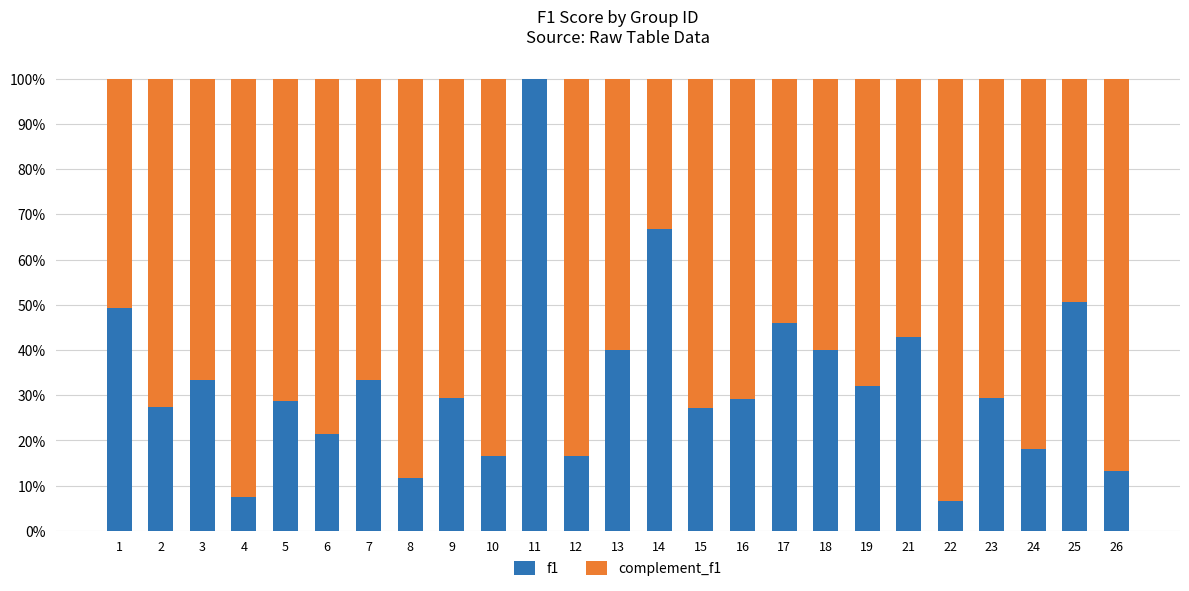

Are the bars grouped side by side (vs. stacked)?

No